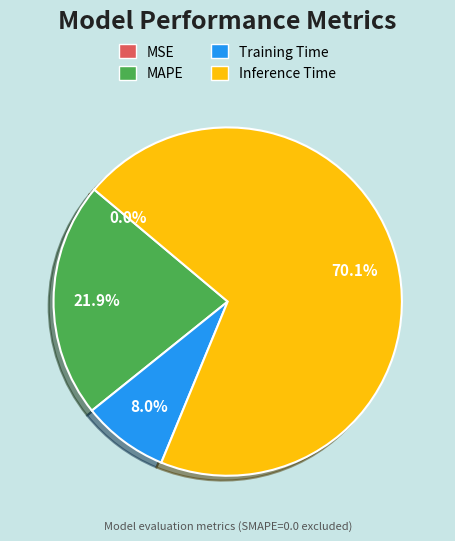

What is the largest slice in the pie chart?

Inference Time